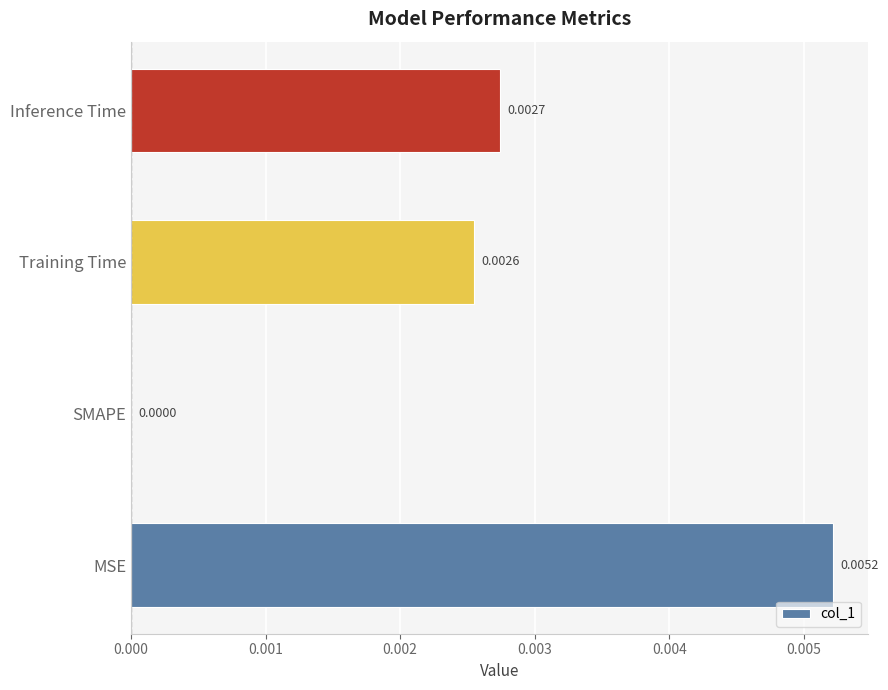

Count the number of data series in this chart.

1